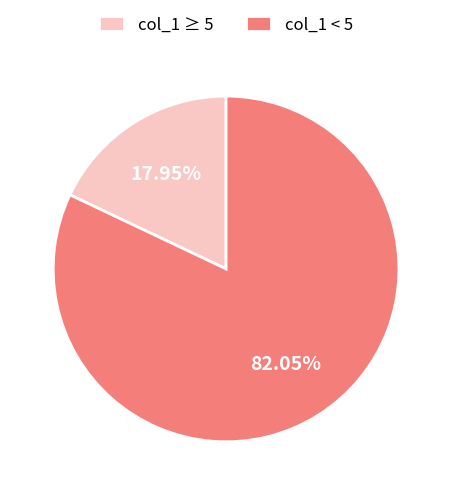

Which has a higher value, col_1 < 5 or col_1 ≥ 5?

col_1 < 5